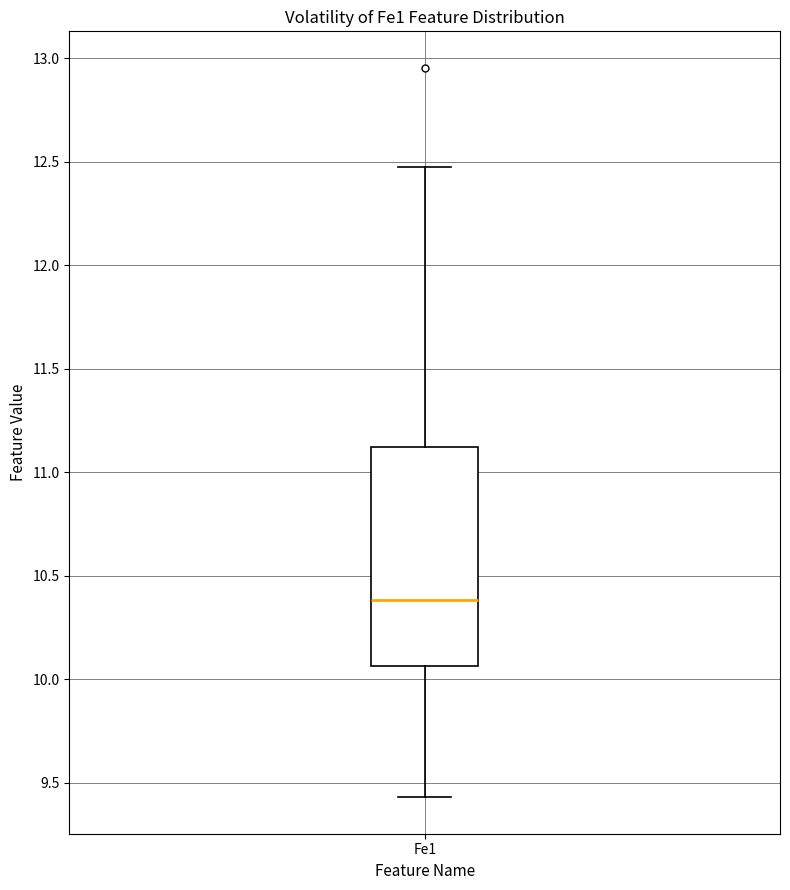

Transcribe this box plot: give where the median line is, the range the box spans, and where the two whiskers end, as read against the y-axis. The values are not printed on the chart, so give them approximately, as read against the axis.

median 10.40, box 10.05 to 11.10, whiskers 9.45 to 12.50